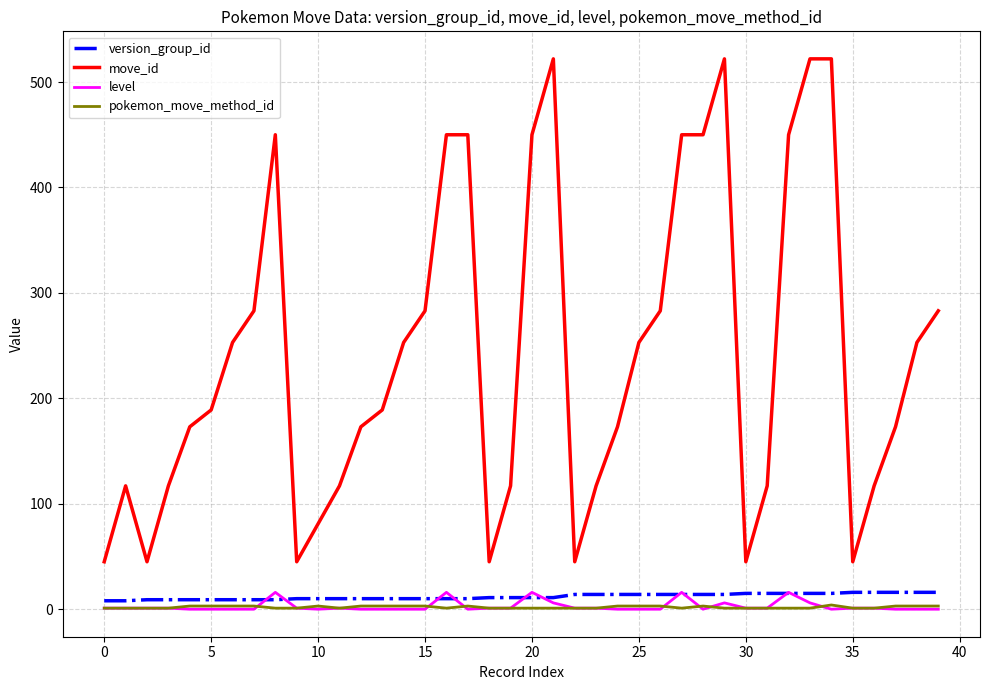

What is the difference between the maximum and second lowest values in the version_group_id series?

8